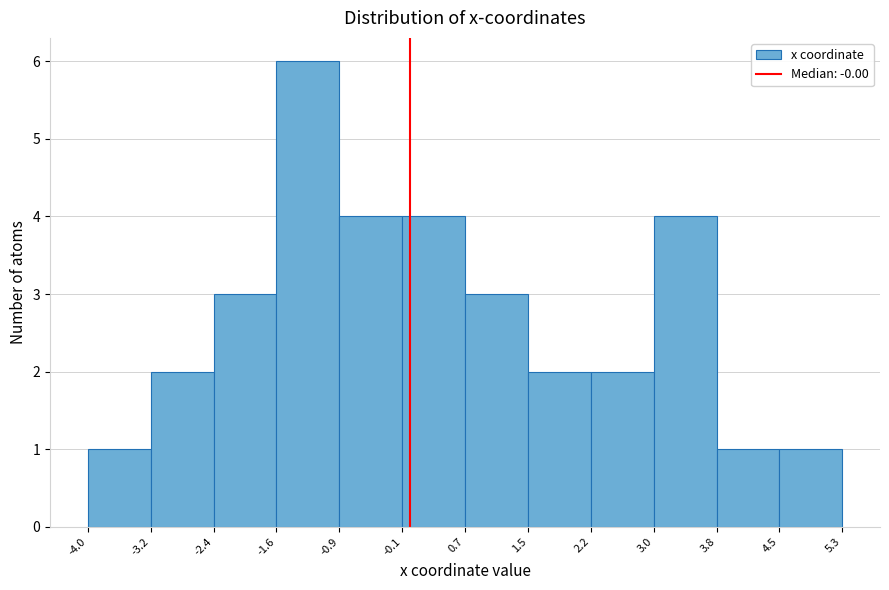

Reading left to right, transcribe this chart: for each bar, give the range it covers on the x-axis and its height. The values are not printed on the chart, so give them approximately, as read against the axis.

-4.0 to -3.2: 1
-3.2 to -2.4: 2
-2.4 to -1.6: 3
-1.6 to -0.9: 6
-0.9 to -0.1: 4
-0.1 to 0.7: 4
0.7 to 1.5: 3
1.5 to 2.2: 2
2.2 to 3.0: 2
3.0 to 3.8: 4
3.8 to 4.5: 1
4.5 to 5.3: 1